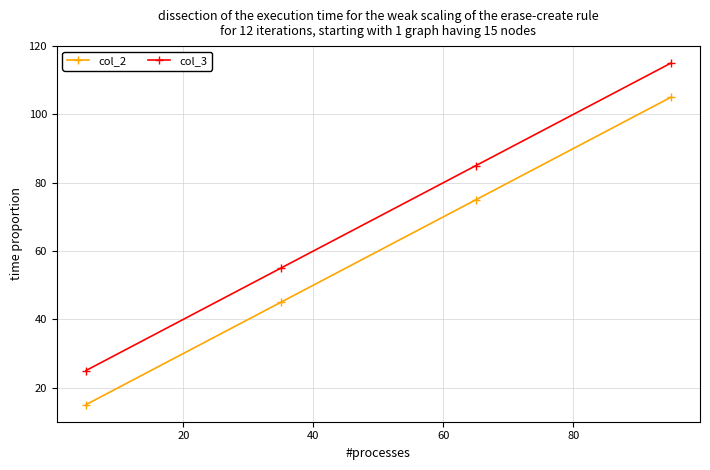

Which series has the largest total across all categories?

col_3